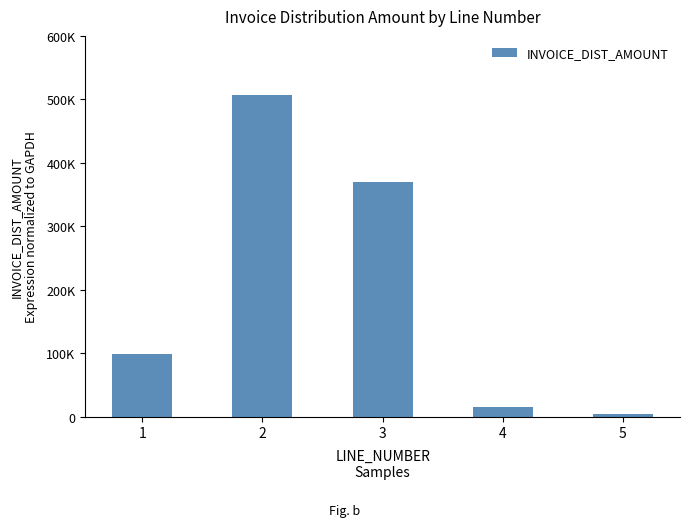

Is it true that the value at 4 is 20033?

False